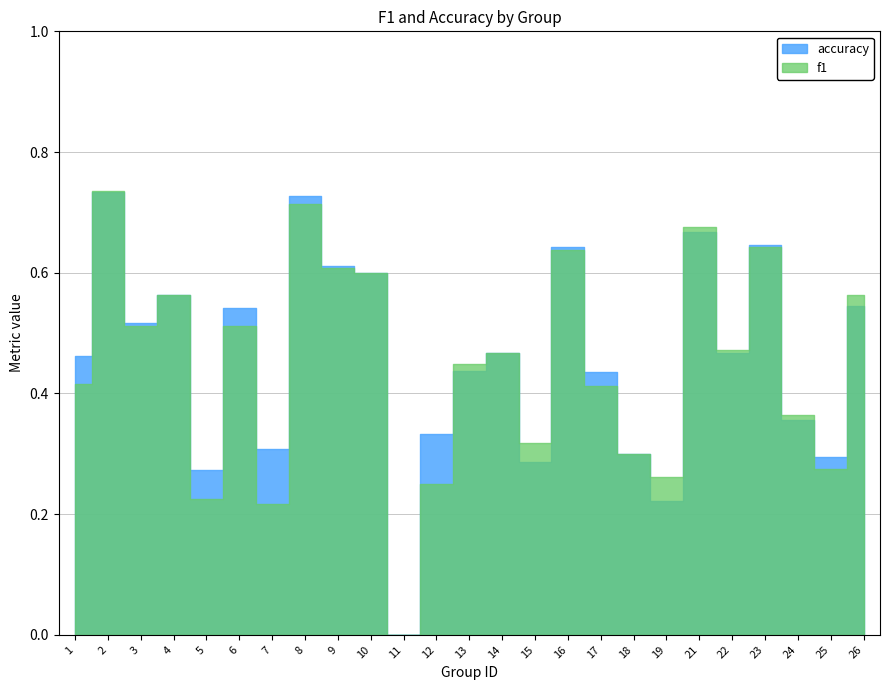

Count the number of data series in this chart.

2